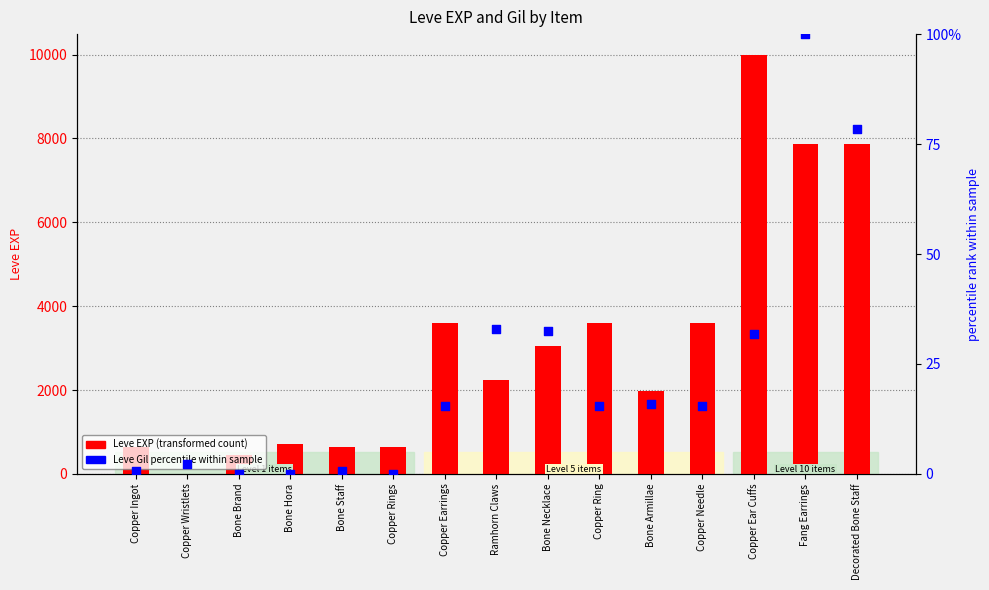

Which has a higher value, Ramhorn Claws or Copper Ingot?

Ramhorn Claws